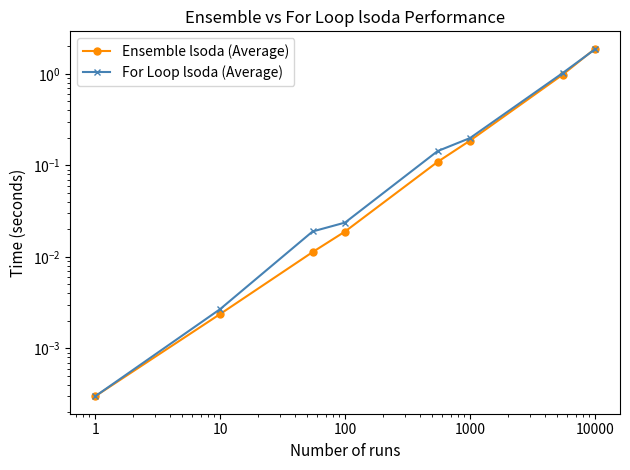

Which series has the largest total across all categories?

For Loop lsoda (Average)